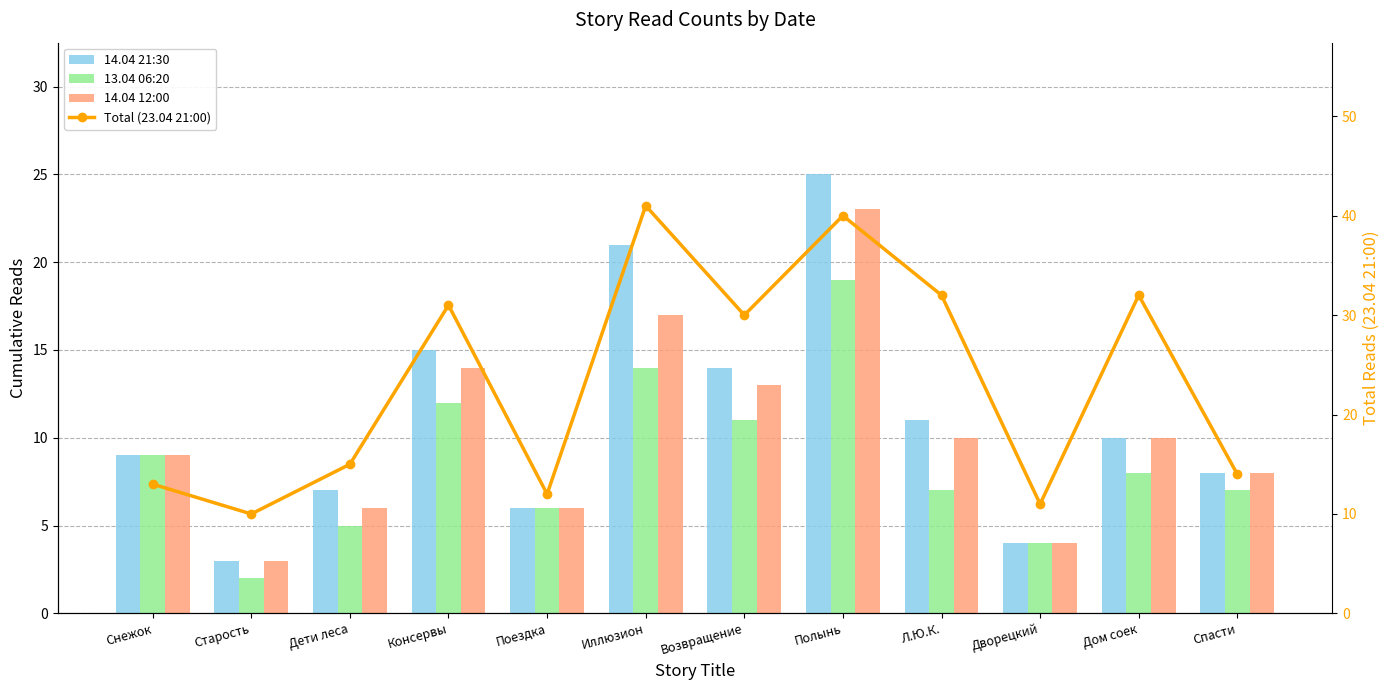

What is the difference between the second highest and second lowest values in the 14.04 12:00 series?

13